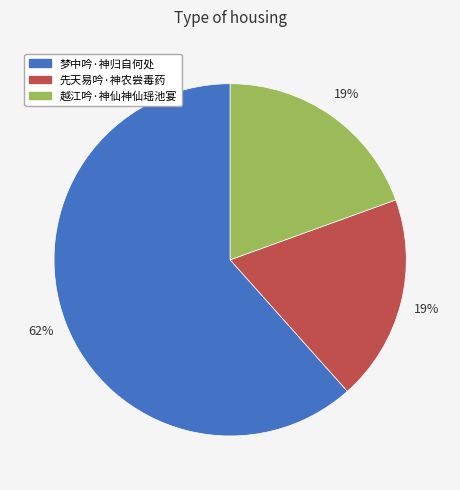

Which slice is the largest?

梦中吟·神归自何处